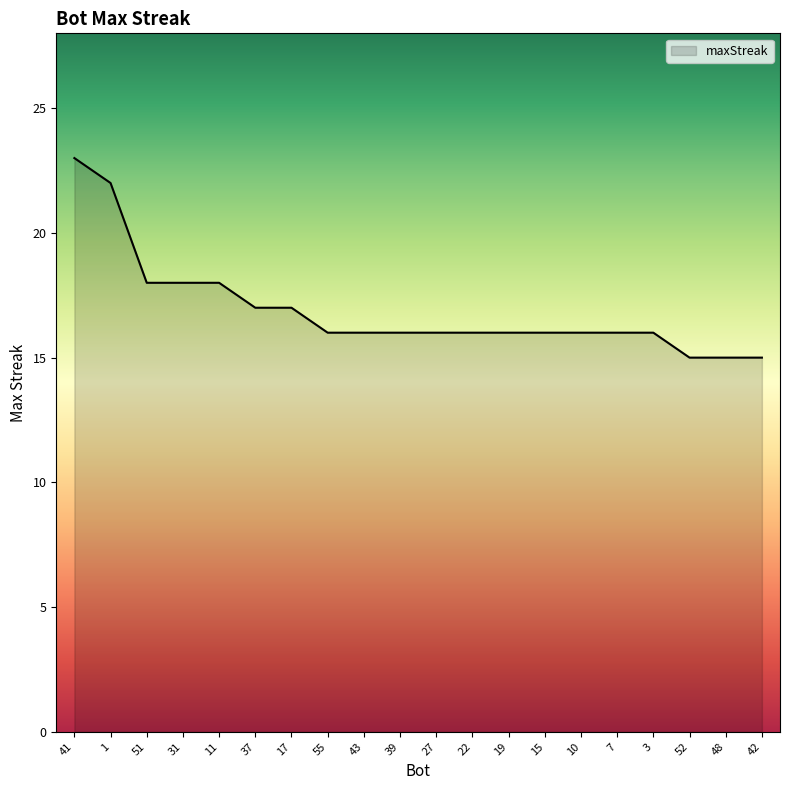

What is the greatest value displayed?

23